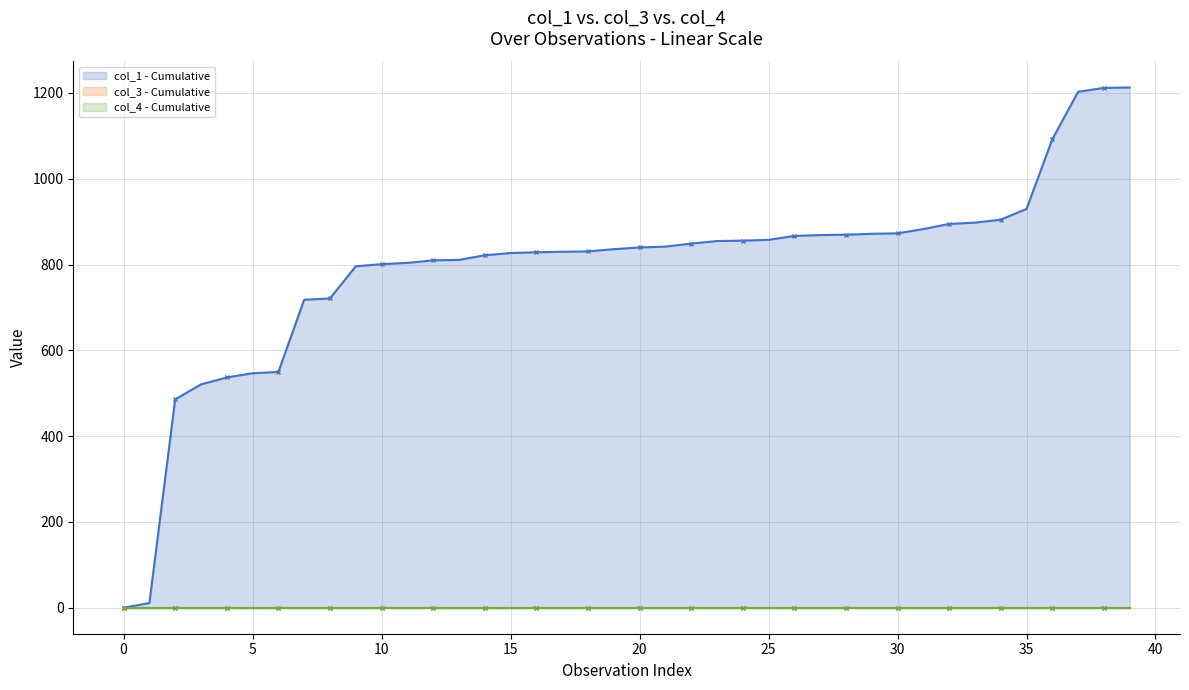

True or false: col_4 - Cumulative Line and col_3 - Cumulative Line intersect in this chart.

False